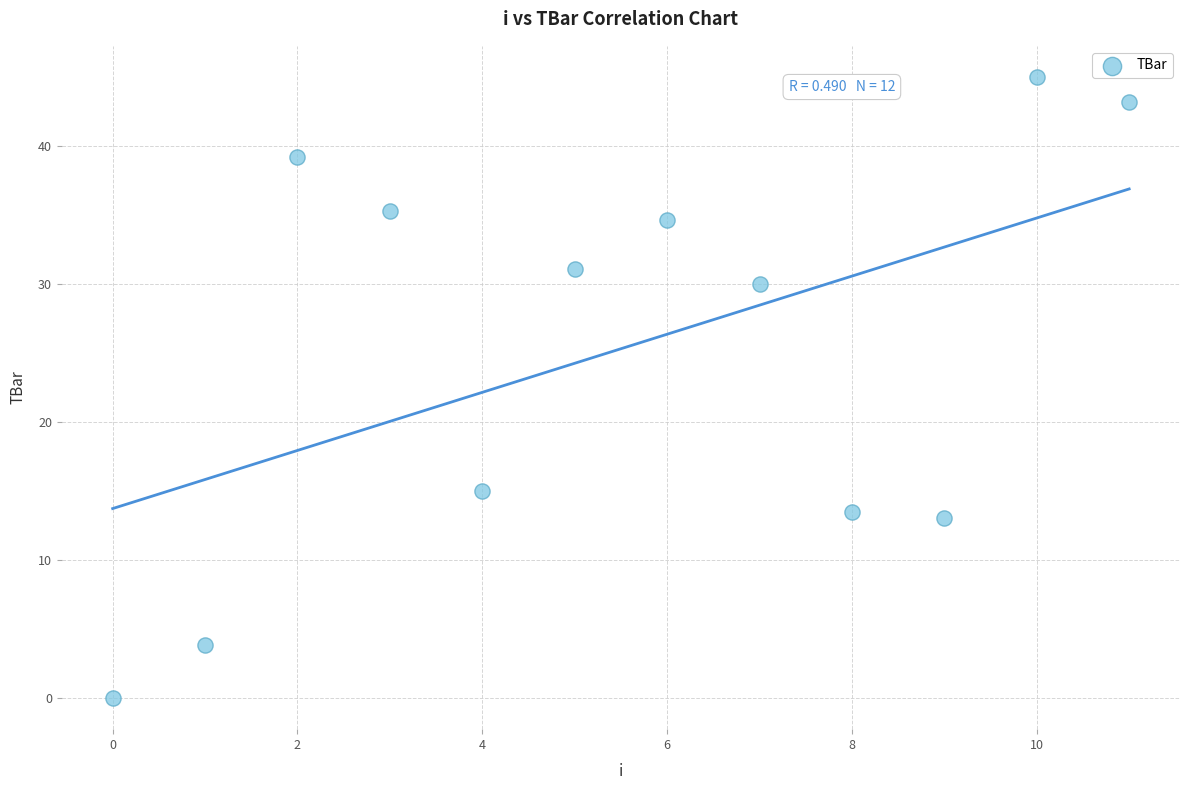

What Y value in the scatter plot is closest to 22?

15.0